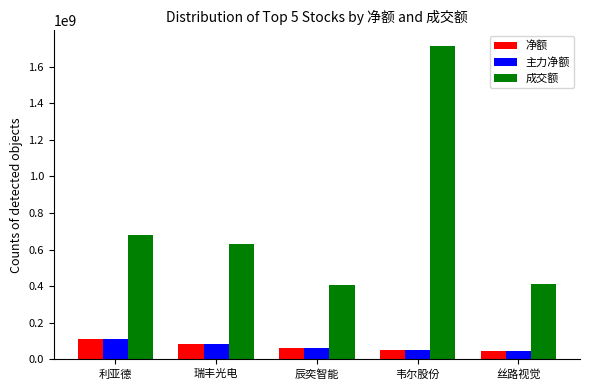

What is the sum of the 主力净额 values at 辰奕智能 and 利亚德?

174929649